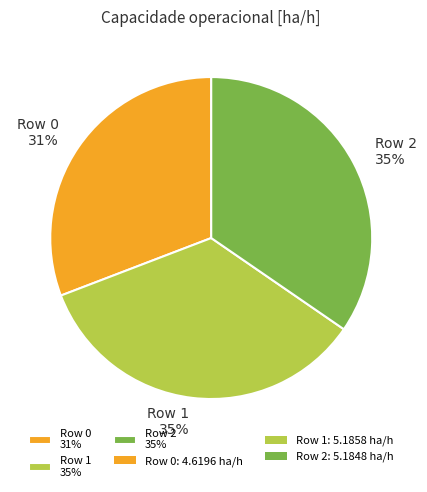

How many segments does this pie chart have?

3